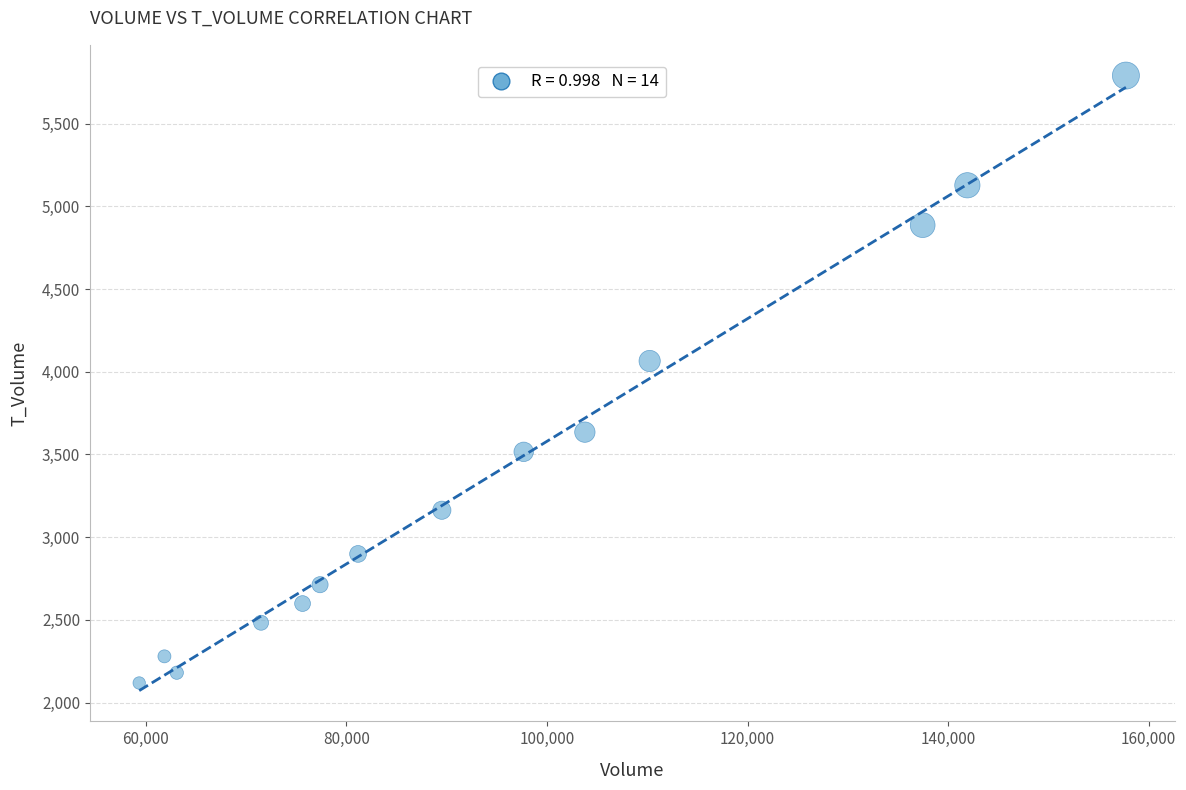

What is the range of Y values (max minus min)?

3671